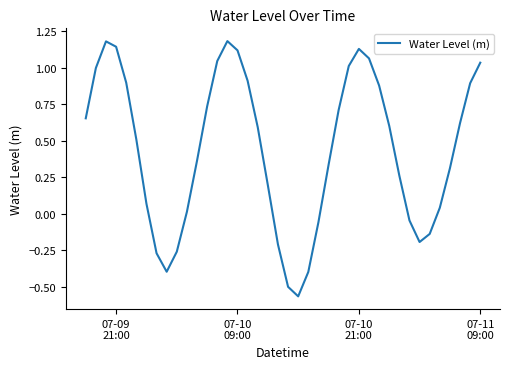

What is the difference between the maximum and minimum values?

1.7